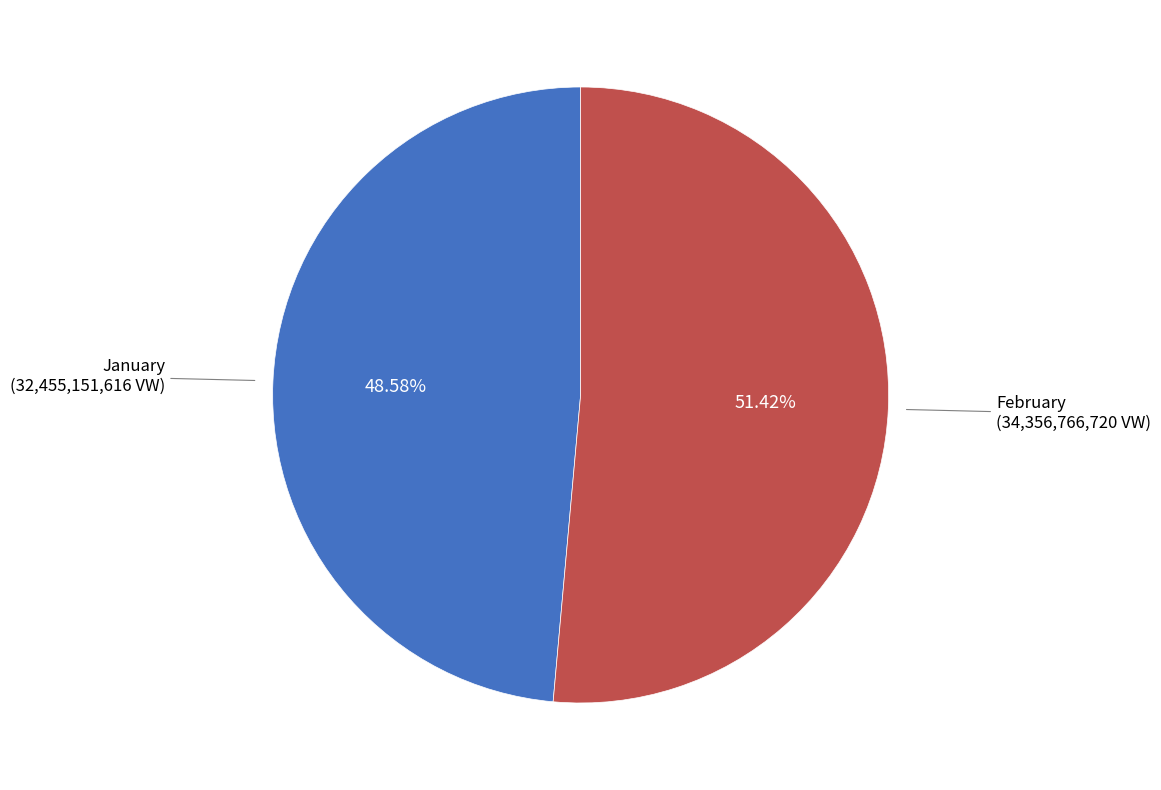

Is there a majority slice in this chart?

Yes